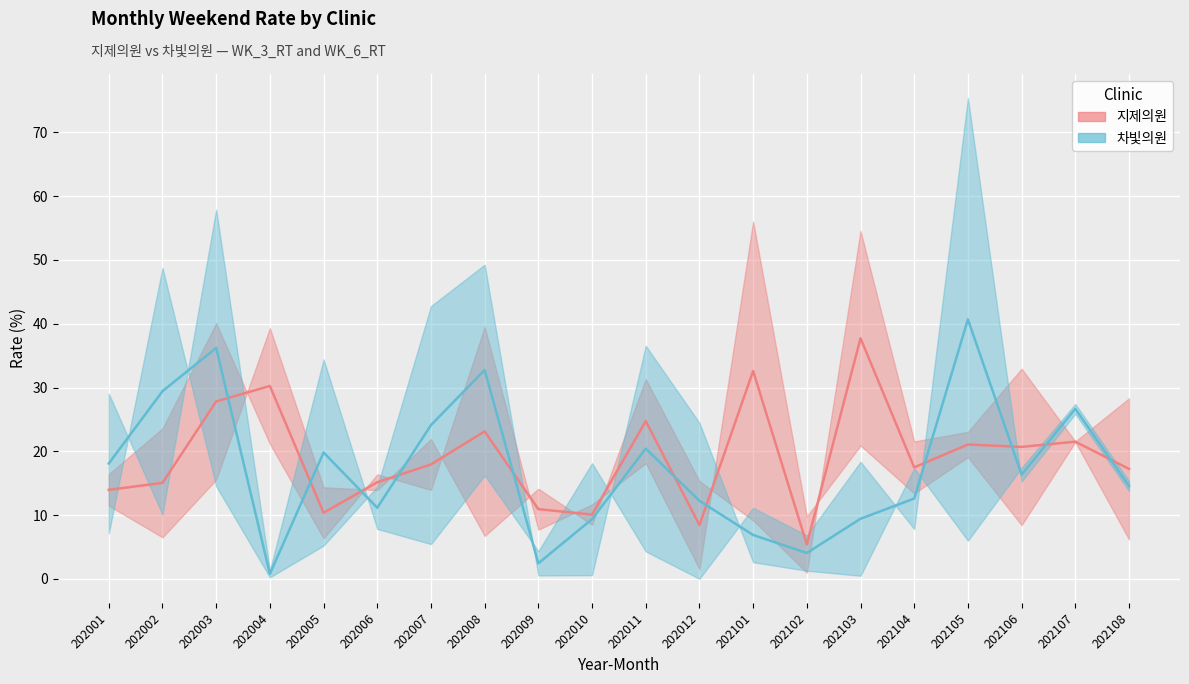

At which category is the sum across all series the highest?

202003